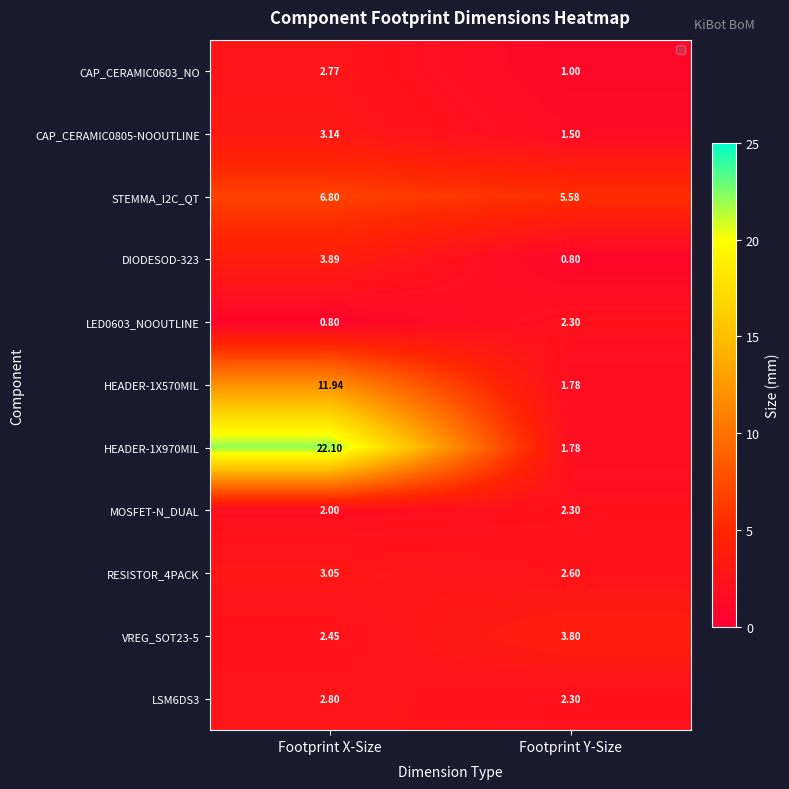

List the labels in order of VREG_SOT23-5 value, largest first.

Footprint Y-Size, Footprint X-Size